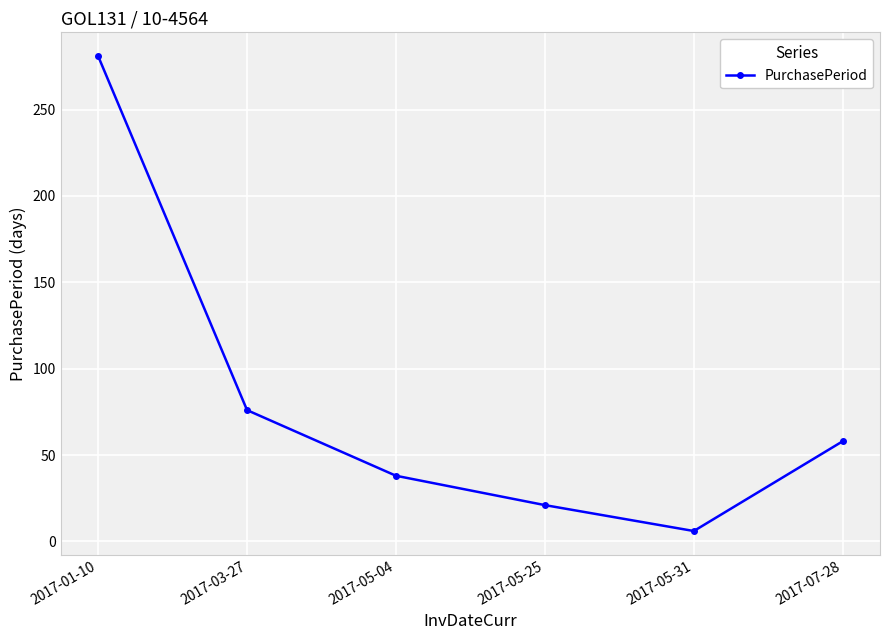

Is it true that the value at 2017-05-25 is 21?

True